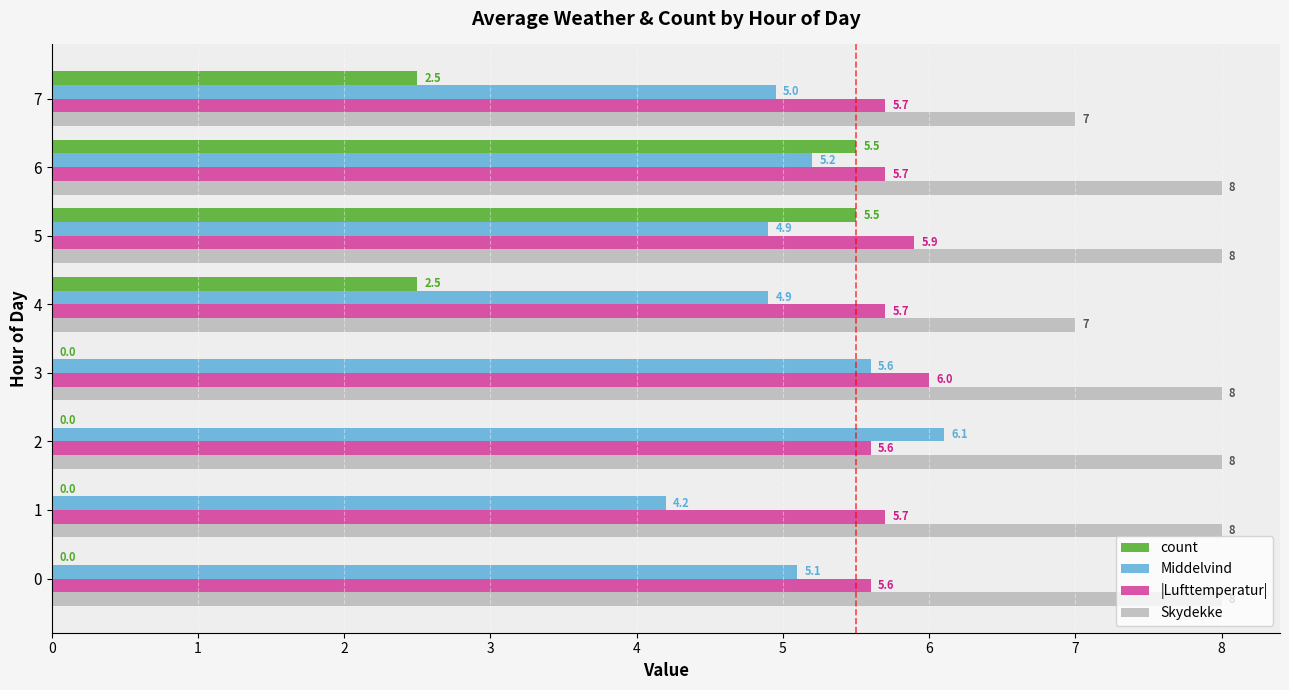

What is the sum of all |Lufttemperatur| values?

45.9